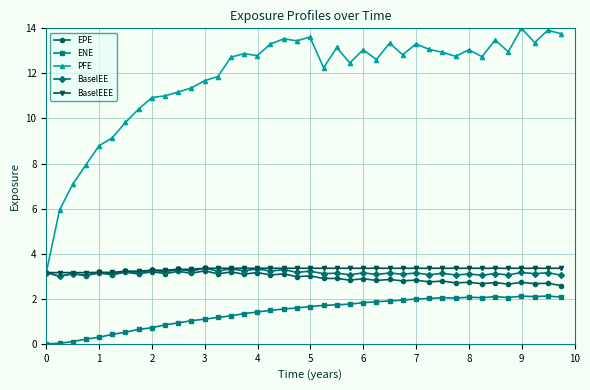

Which series has the largest range (max minus min)?

PFE